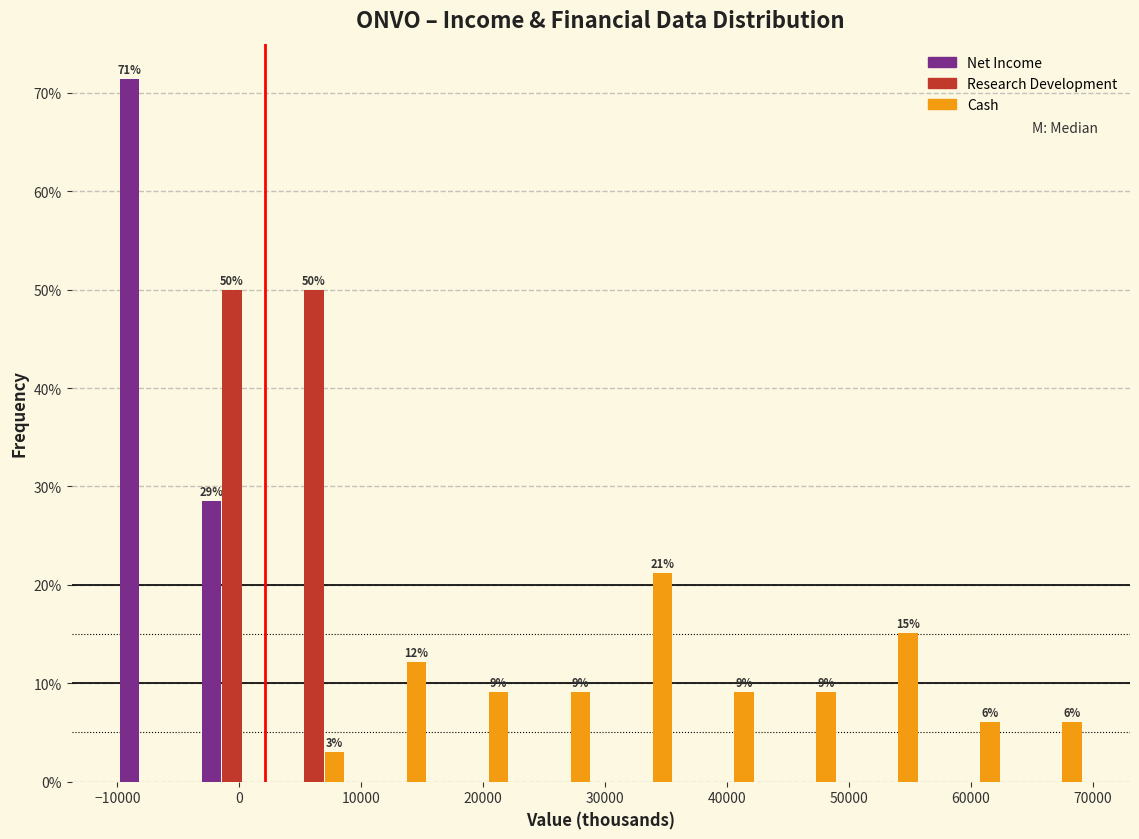

In the Cash series, which range on the x-axis has the tallest bar?

30000 to 36000